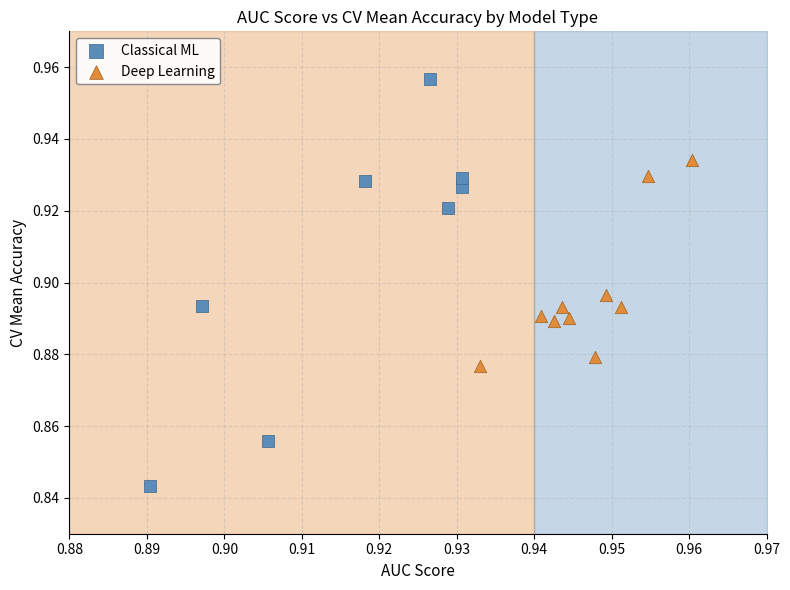

Which series reaches the maximum Y coordinate?

Classical ML